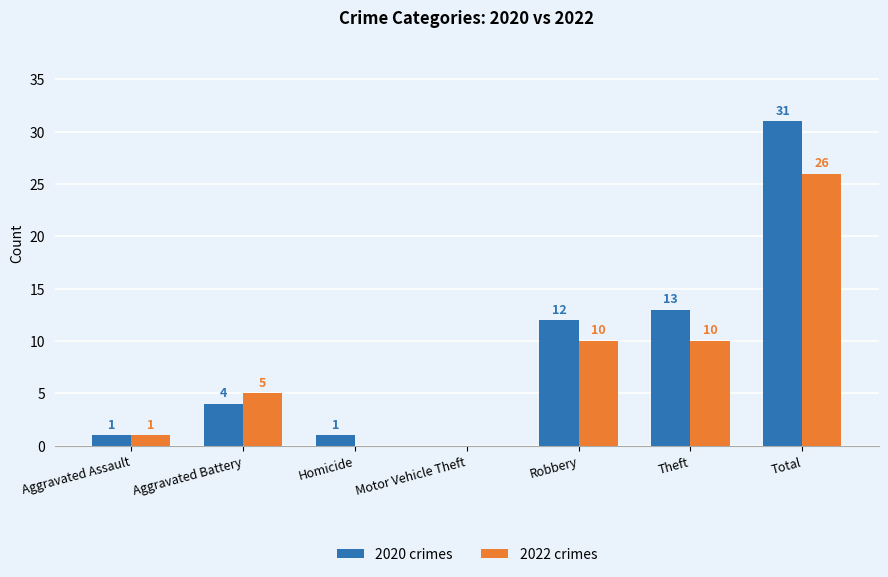

Which label corresponds to the largest value in the chart?

Total